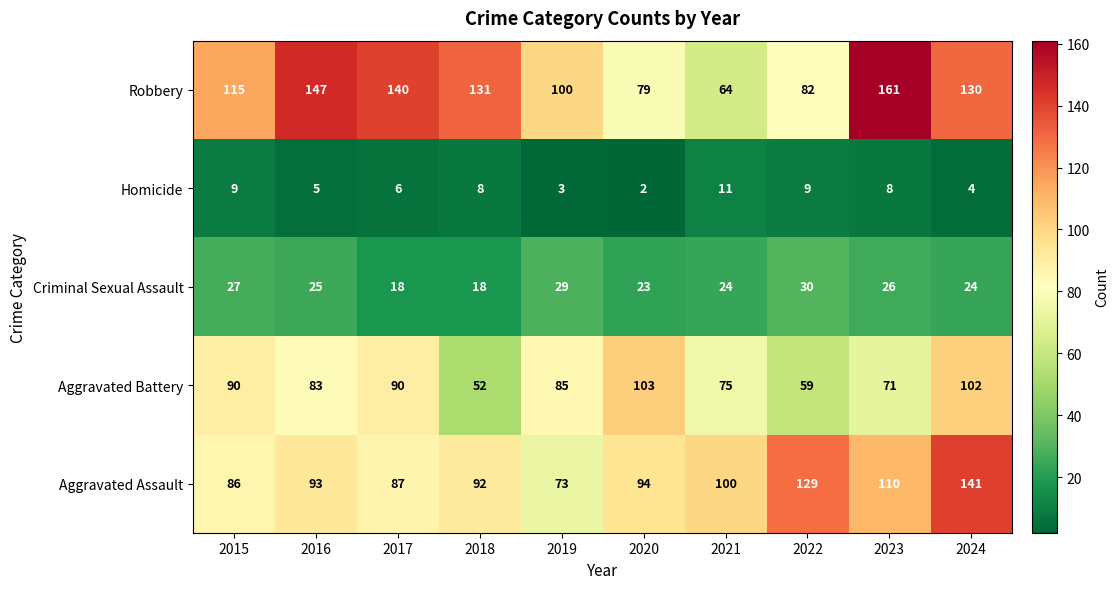

The value of Robbery at 2017 is 238. True or false?

False